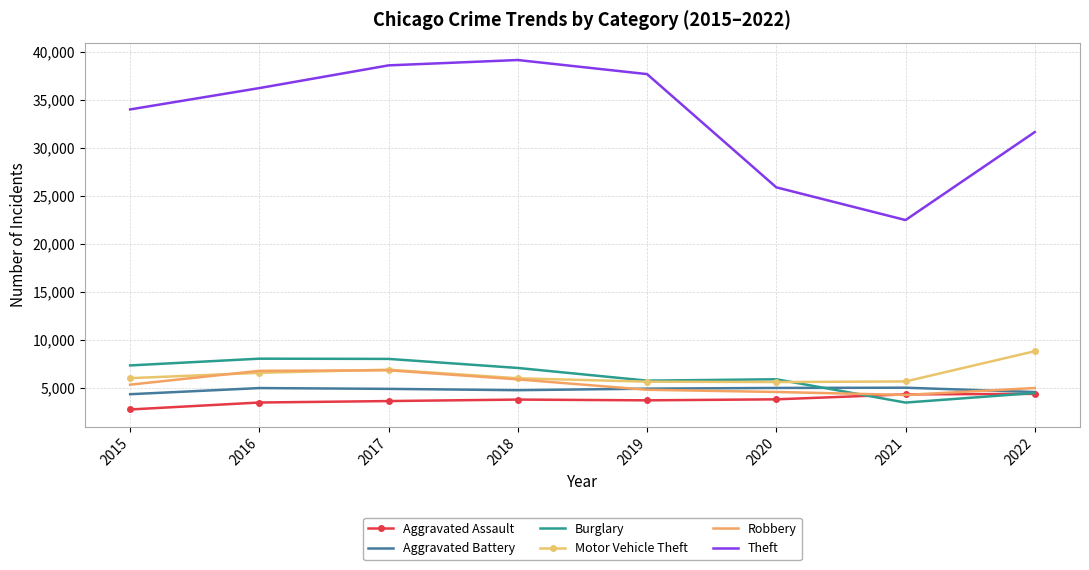

Which category has the lowest value in the Theft series?

2021